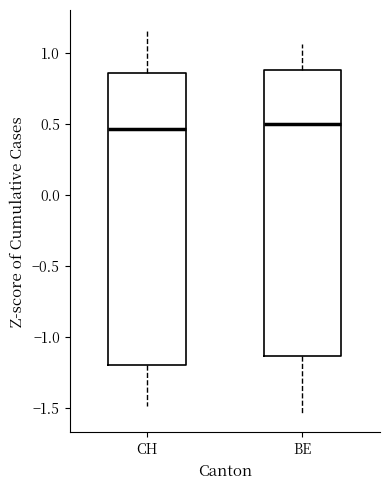

Reading left to right, transcribe this box plot: for each box, give where its median line is, the range the box spans, and where its two whiskers end, as read against the y-axis. The values are not printed on the chart, so give them approximately, as read against the axis.

CH: median 0.45, box -1.20 to 0.85, whiskers -1.50 to 1.15
BE: median 0.50, box -1.15 to 0.90, whiskers -1.55 to 1.05